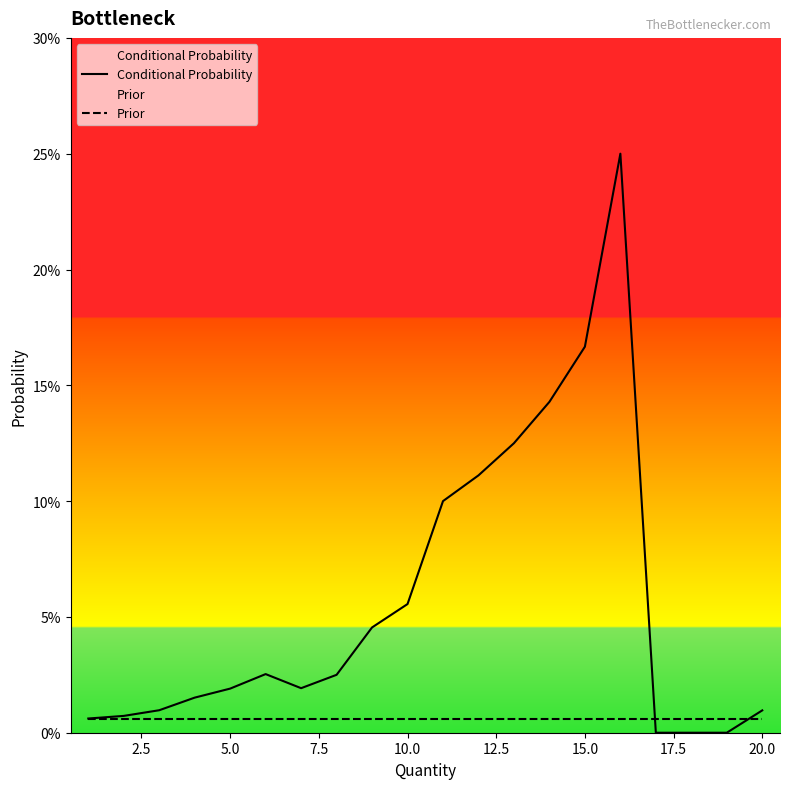

Does the chart have visible grid lines?

No